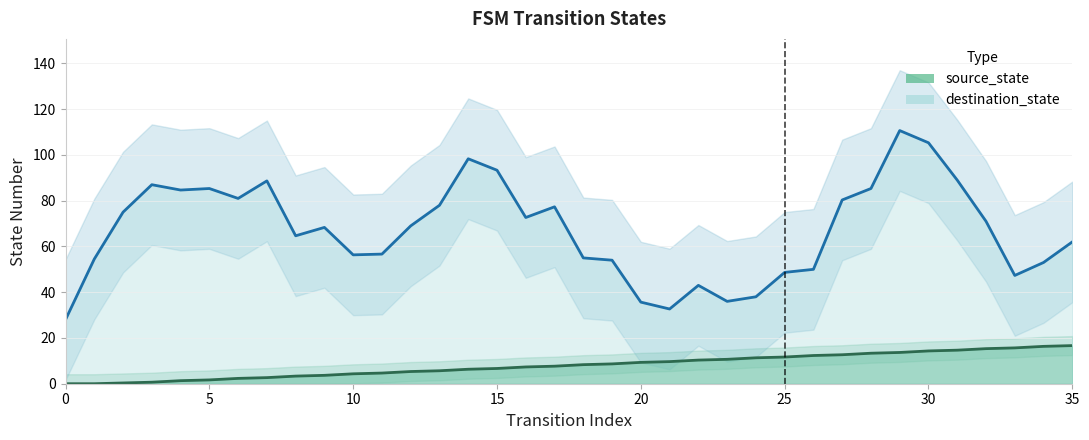

The chart shows a value of 6.3 at 14. True or false?

True